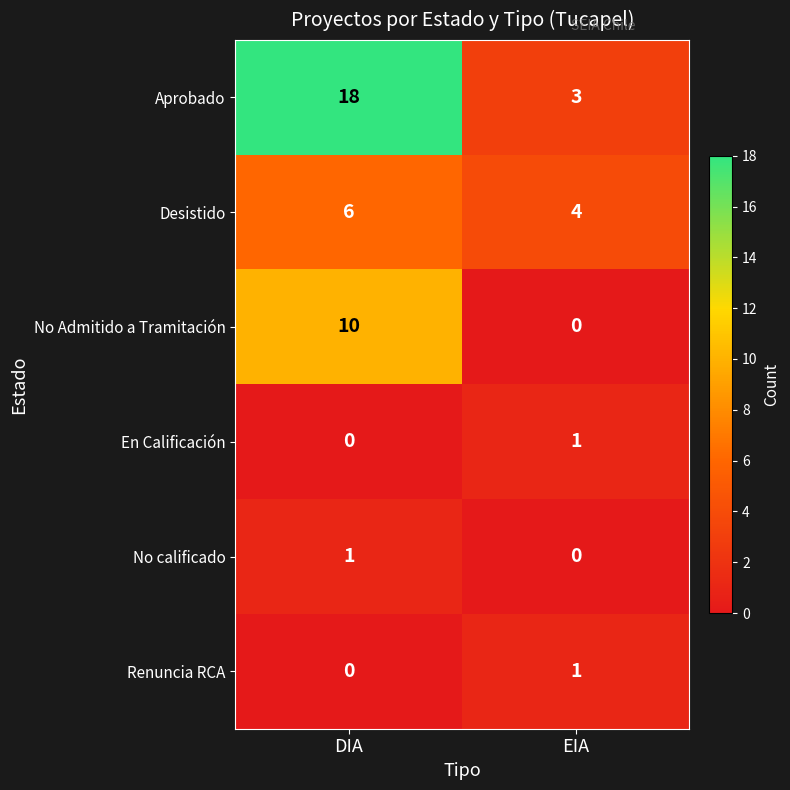

Between DIA and EIA, which series saw the biggest shift?

Aprobado